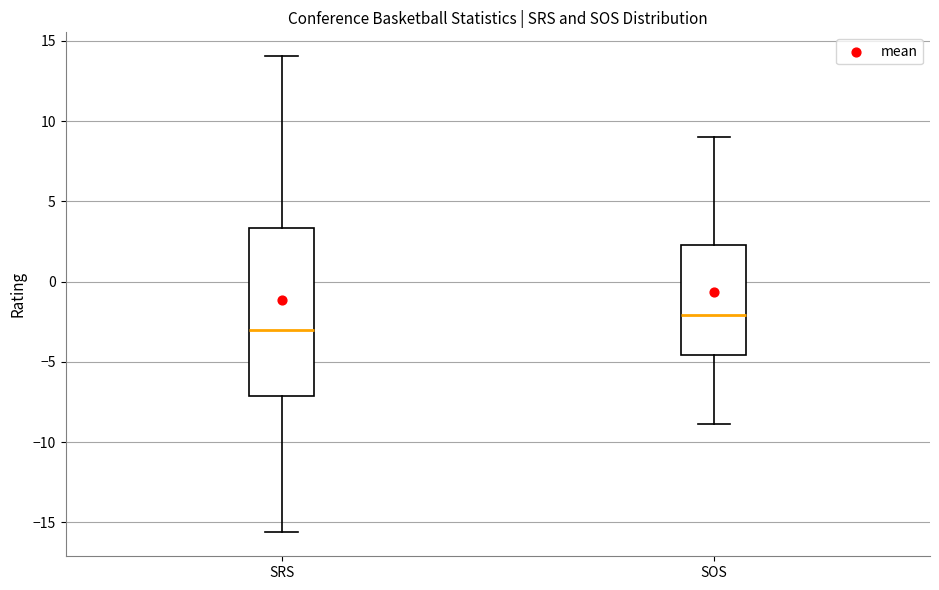

Where does the upper whisker of the box for SRS end on the y-axis? The values are not printed on the chart, so give them approximately, as read against the axis.

14.0